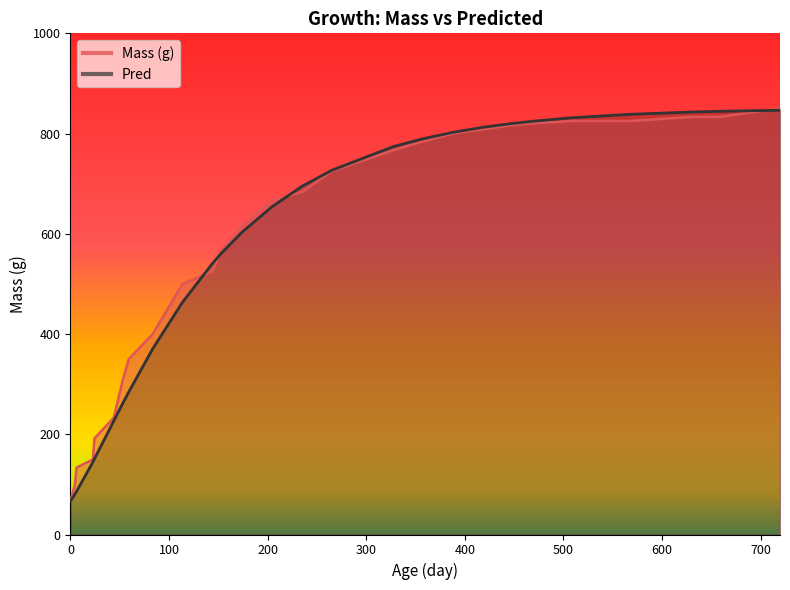

Does the chart display data point markers on the line(s)?

No